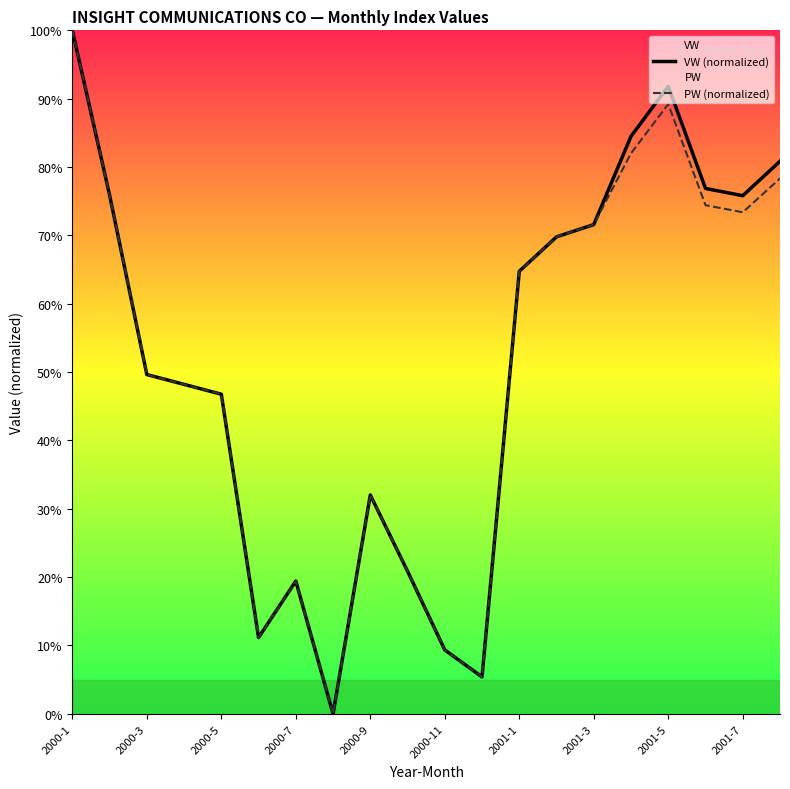

What position from the left is 13?

14